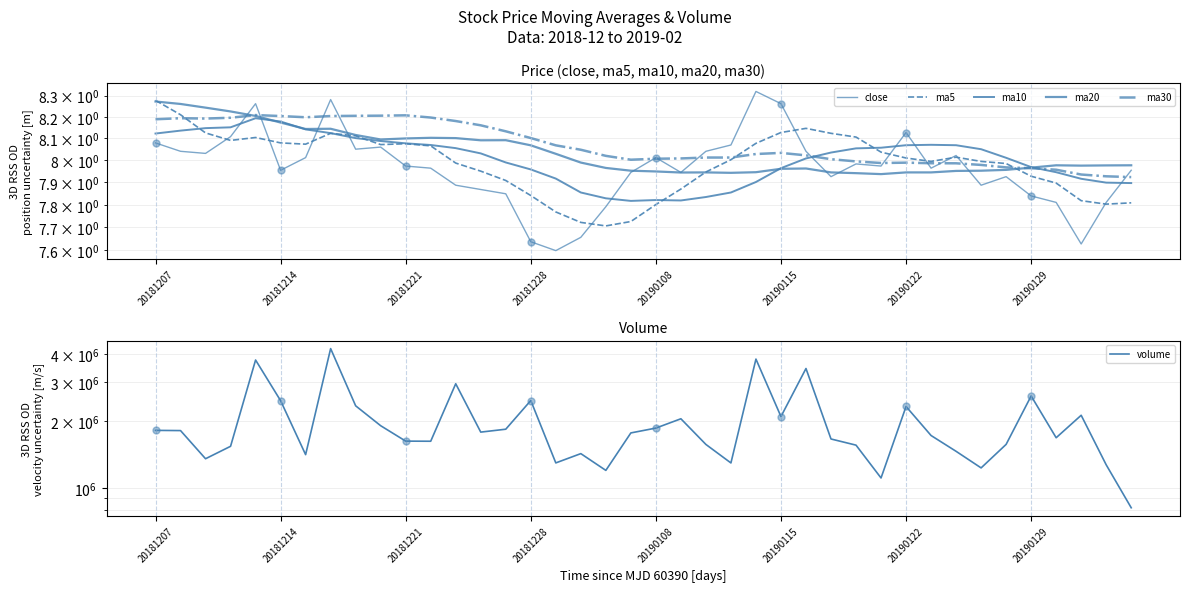

At which category is the sum across all series the highest?

20190129